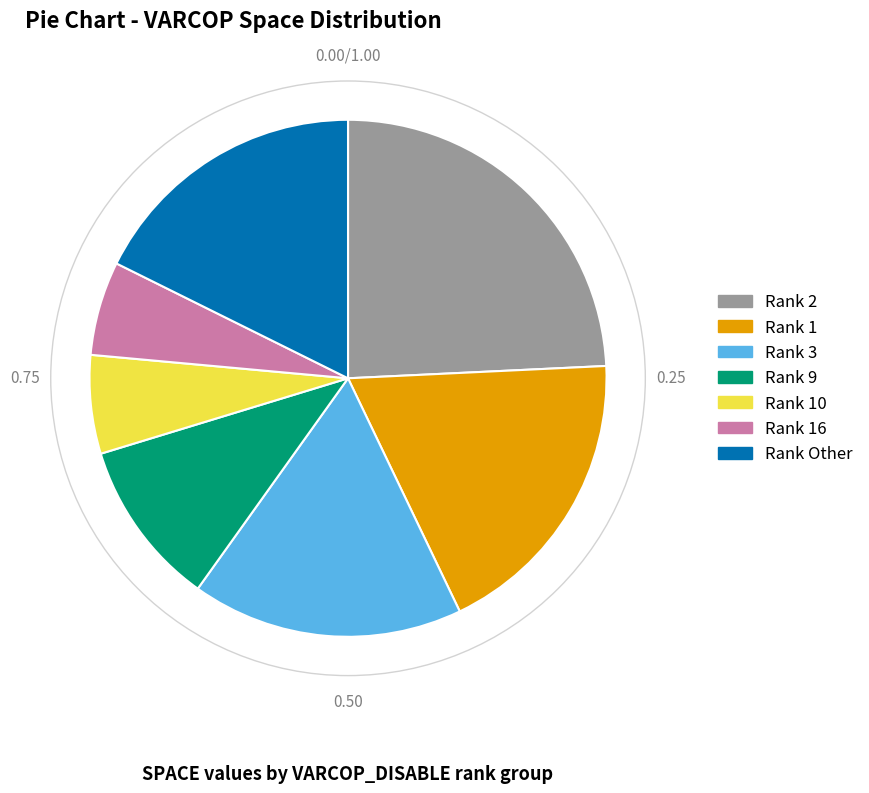

How many segments does this pie chart have?

7